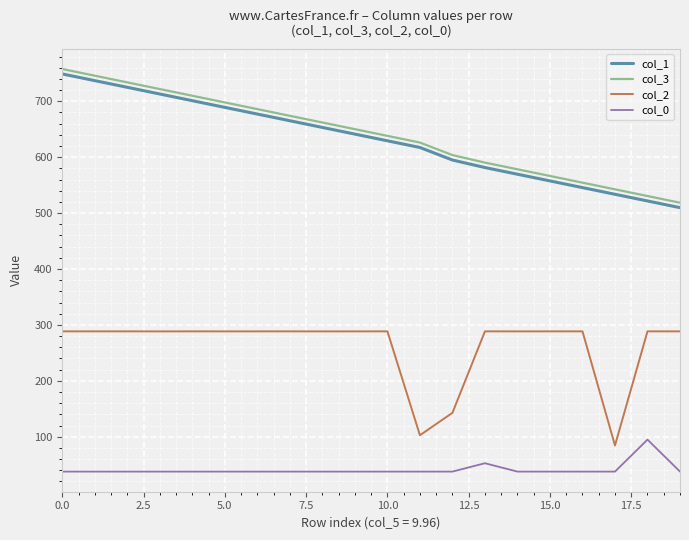

True or false: col_3 and col_0 intersect in this chart.

False